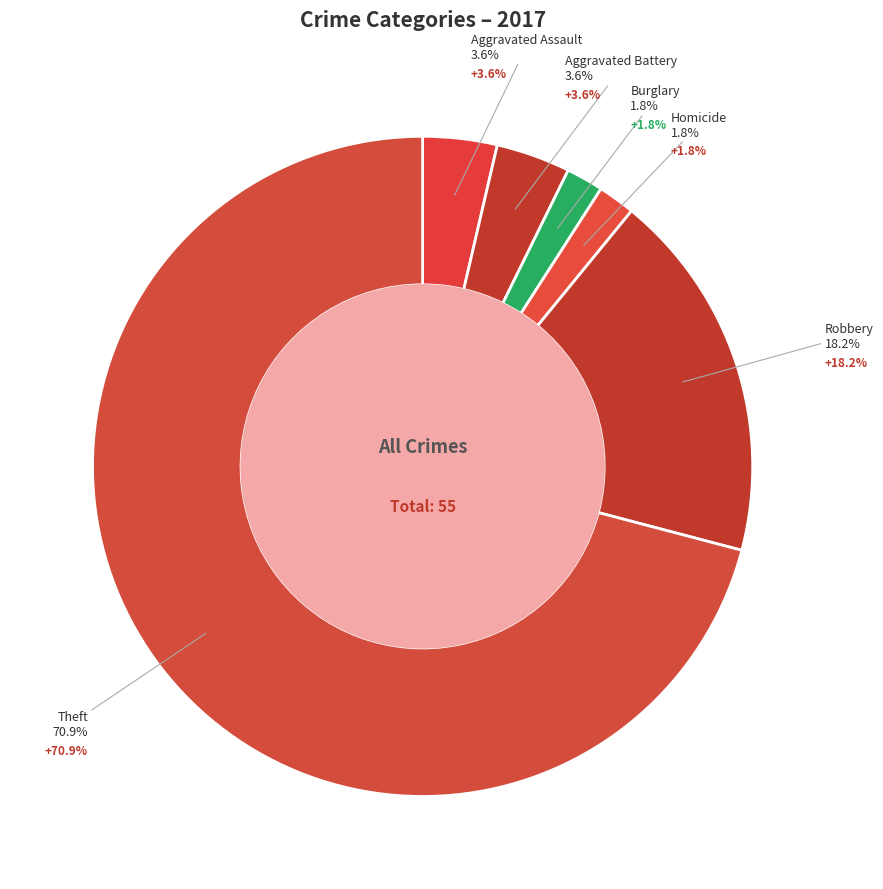

To the nearest percent, what is the difference between the Homicide and Aggravated Battery slice percentages?

2%